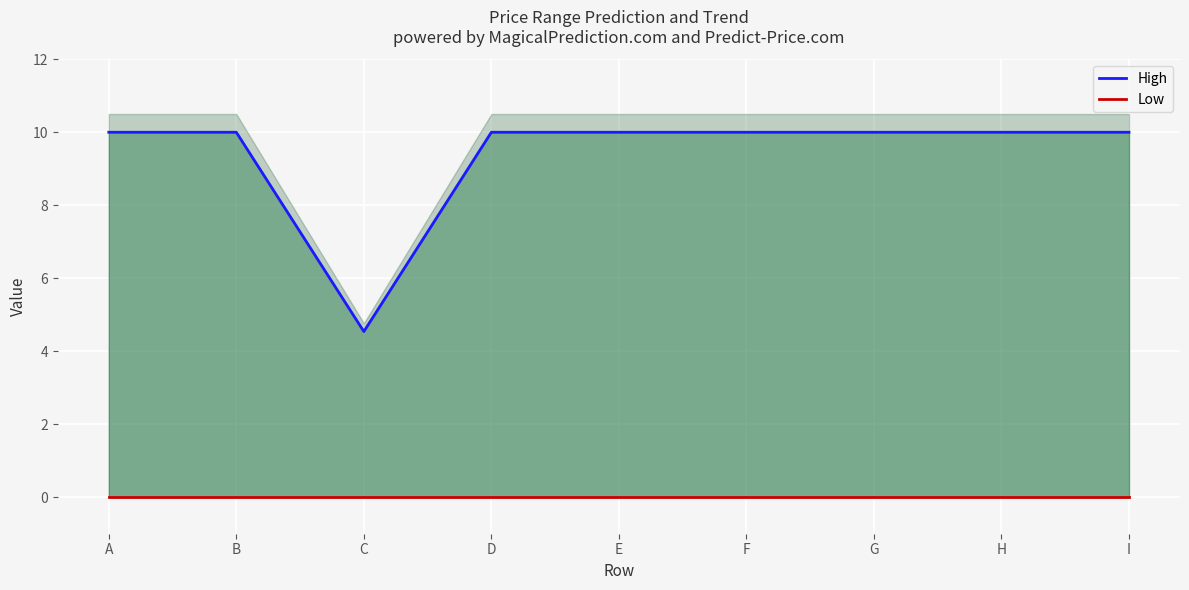

Is it true that High equals 6.9 at A?

False